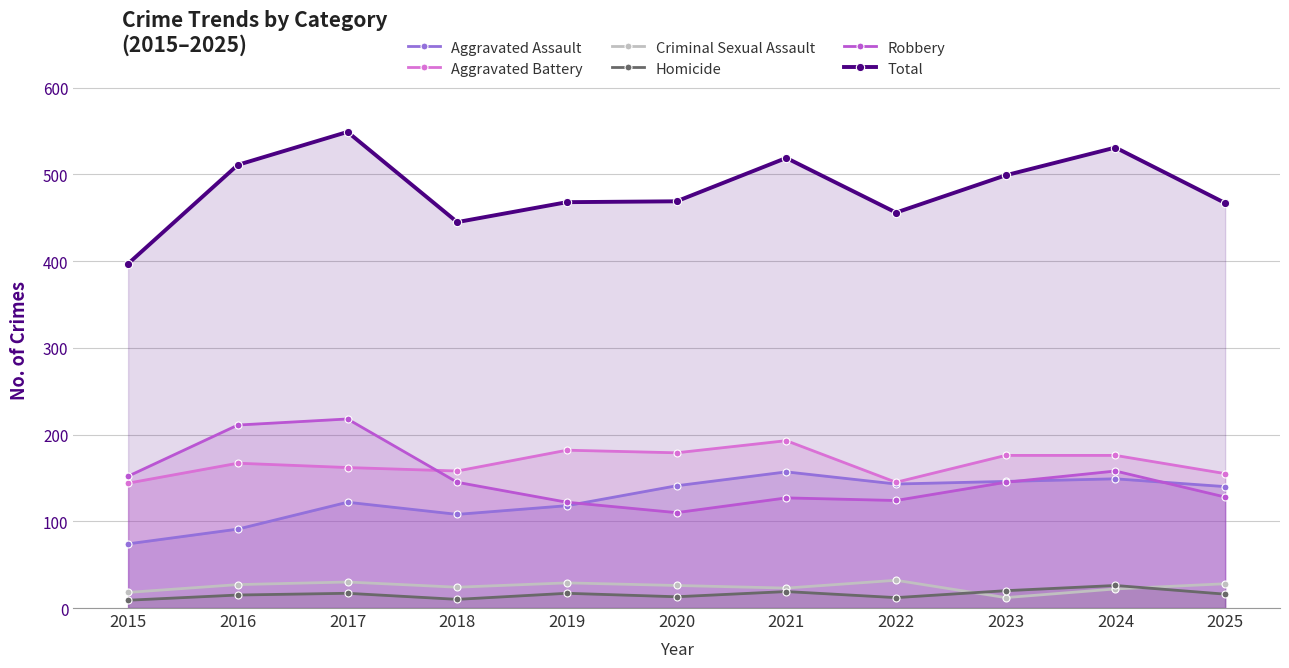

Is it true that Total equals 162 at 2022?

False